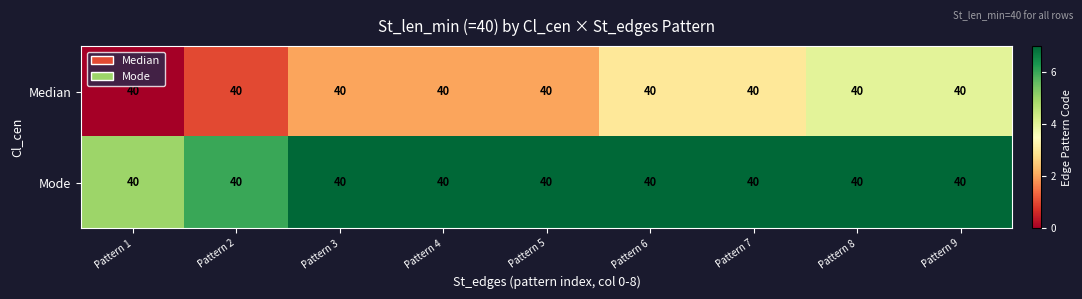

Reading left to right, transcribe all the data shown in this chart.

Median: Pattern 1=40	Pattern 2=40	Pattern 3=40	Pattern 4=40	Pattern 5=40	Pattern 6=40	Pattern 7=40	Pattern 8=40	Pattern 9=40
Mode: Pattern 1=40	Pattern 2=40	Pattern 3=40	Pattern 4=40	Pattern 5=40	Pattern 6=40	Pattern 7=40	Pattern 8=40	Pattern 9=40